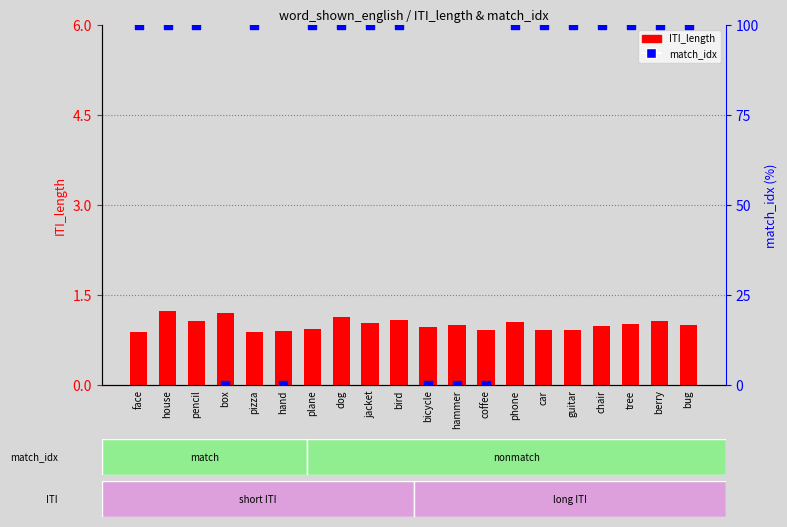

Which series reaches the maximum Y coordinate?

match_idx